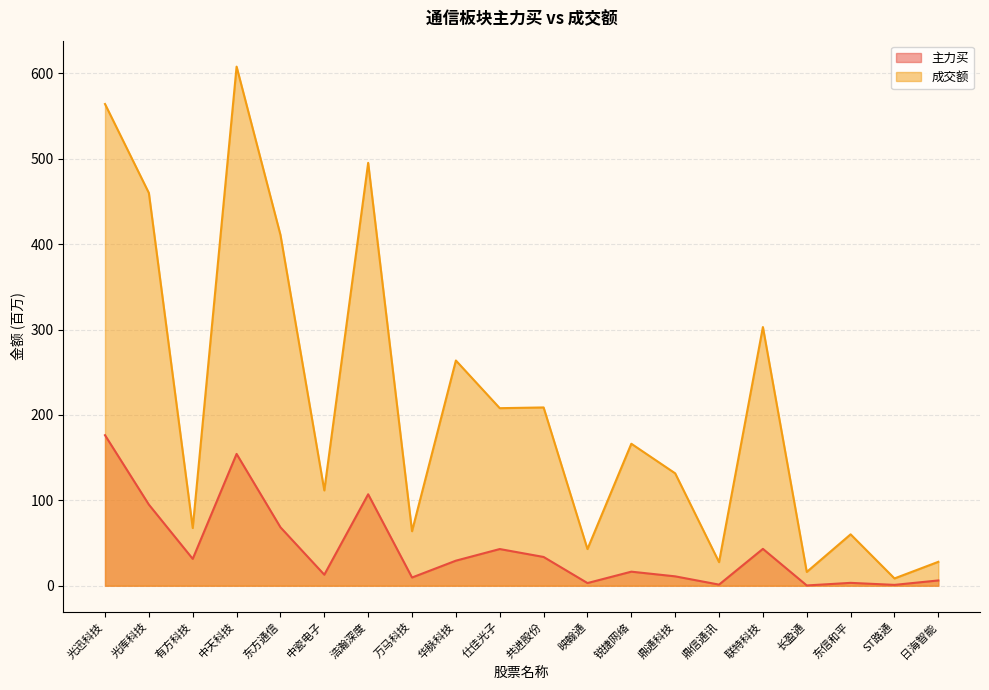

Where is 成交额 nearest to the value 308?

联特科技